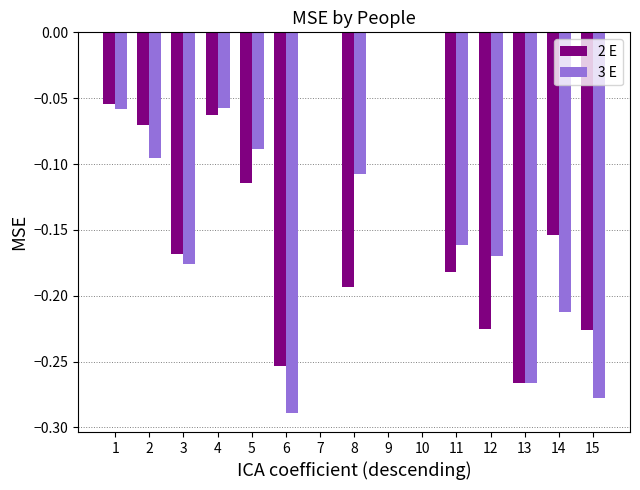

Between 1 and 12, which series saw the biggest shift?

2 E